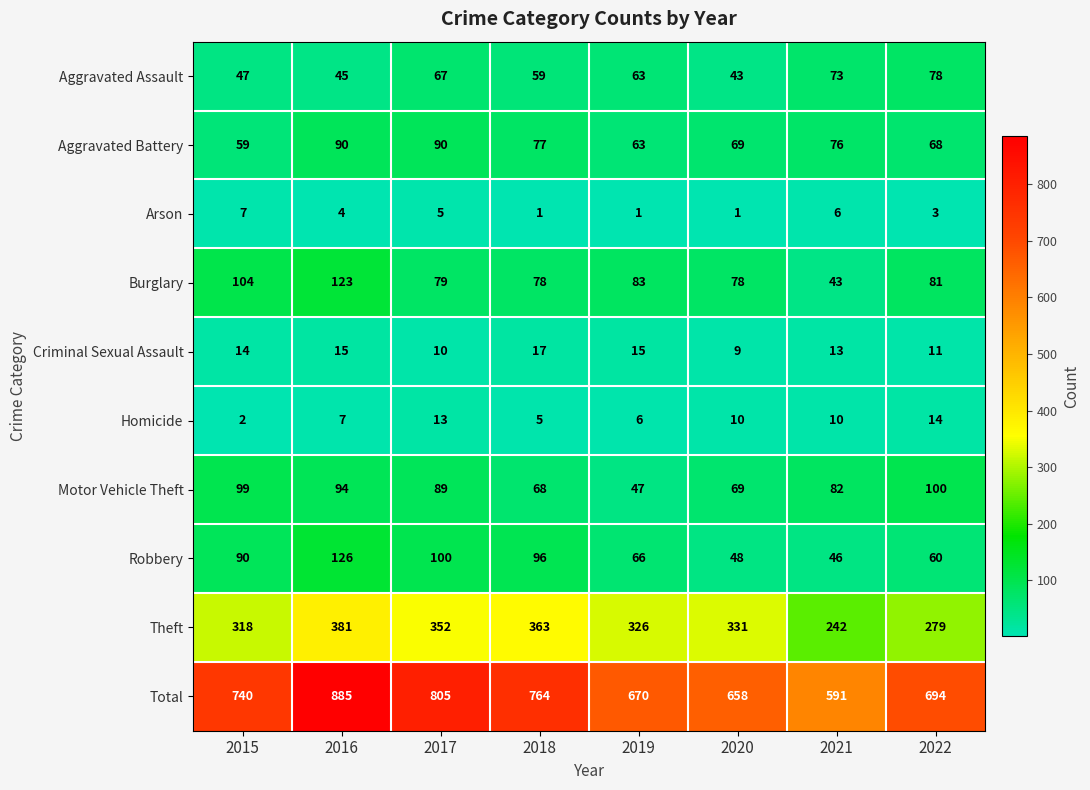

What is the approximate value of Homicide at 2019, to the nearest 10?

10